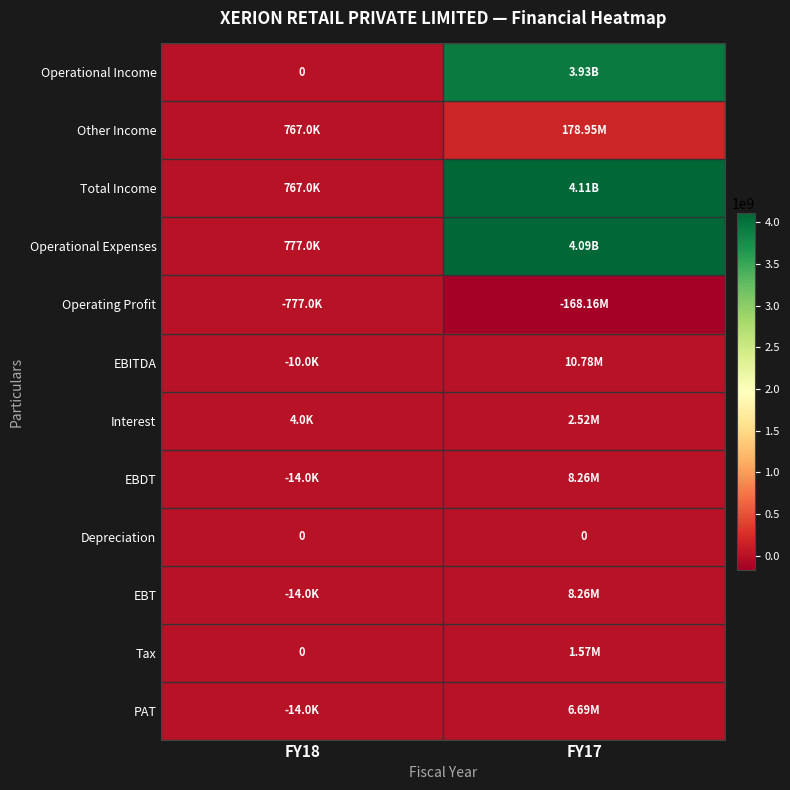

Between FY18 and FY17, which is larger?

FY17